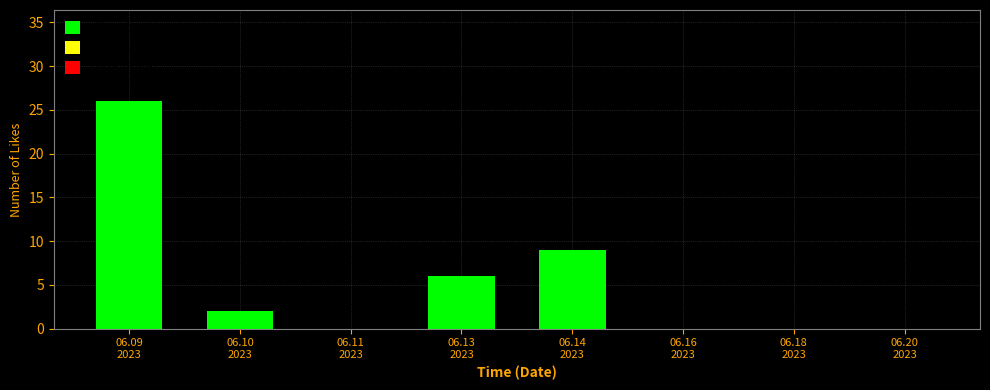

What is the greatest value displayed?

26